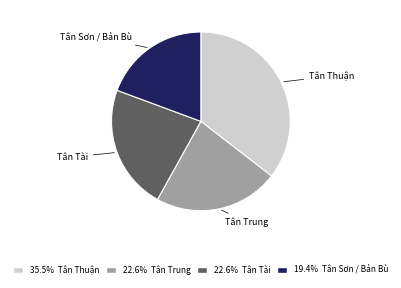

Is there a majority slice in this chart?

No